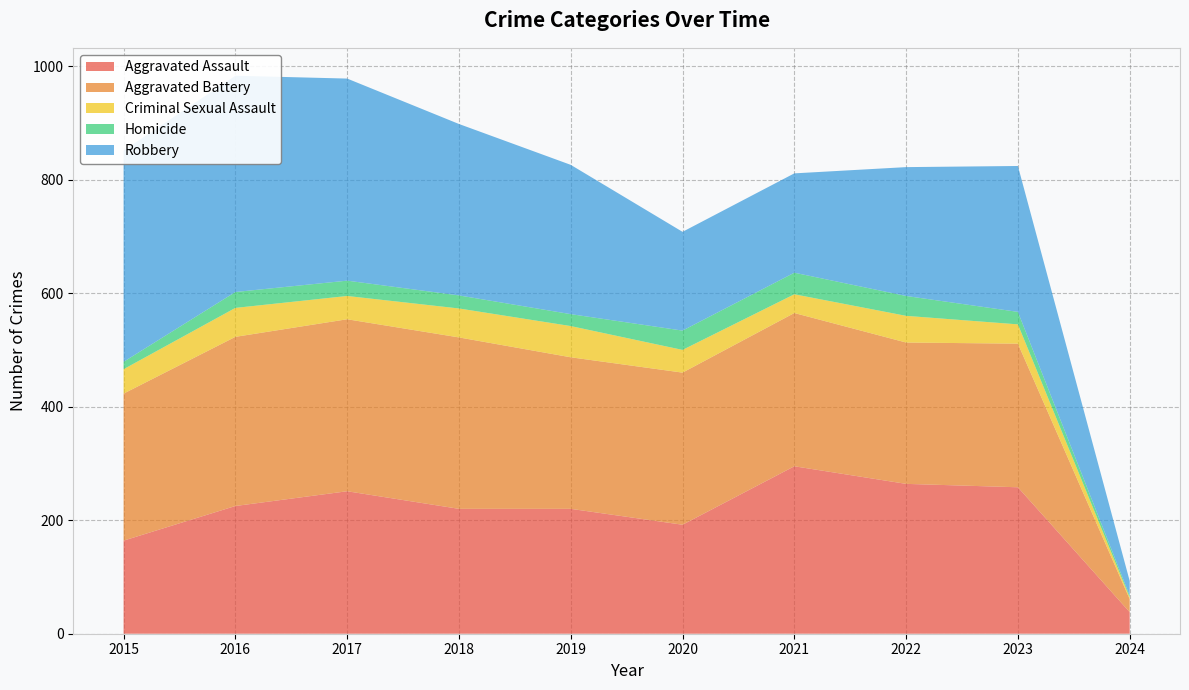

Reading right to left, what are all the values shown in this chart?

Aggravated Assault: 2024=38	2023=258	2022=264	2021=295	2020=192	2019=220	2018=220	2017=251	2016=225	2015=164
Aggravated Battery: 2024=23	2023=253	2022=249	2021=270	2020=268	2019=267	2018=302	2017=303	2016=298	2015=259
Criminal Sexual Assault: 2024=3	2023=34	2022=47	2021=33	2020=40	2019=55	2018=51	2017=41	2016=51	2015=43
Homicide: 2024=3	2023=22	2022=35	2021=38	2020=34	2019=21	2018=23	2017=27	2016=28	2015=13
Robbery: 2024=26	2023=257	2022=227	2021=175	2020=174	2019=263	2018=302	2017=356	2016=381	2015=372